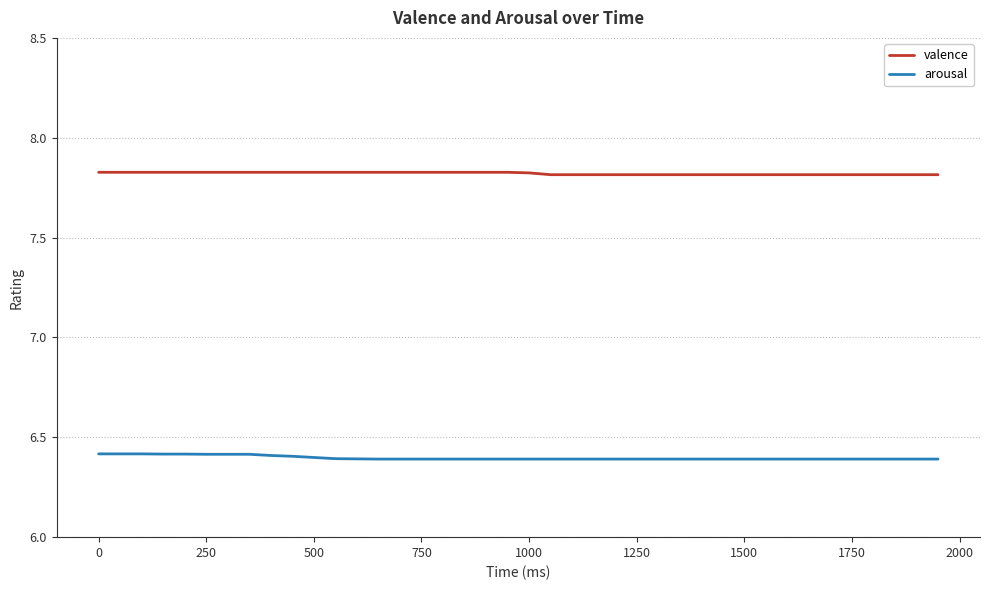

What is the lowest value of the arousal series?

6.4